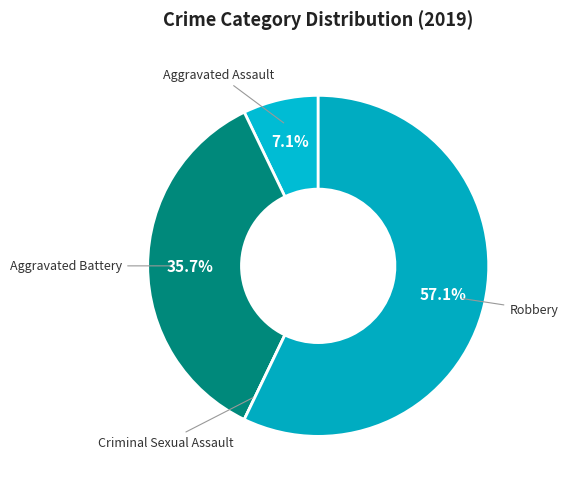

Is there any slice that represents more than half of the pie?

Yes